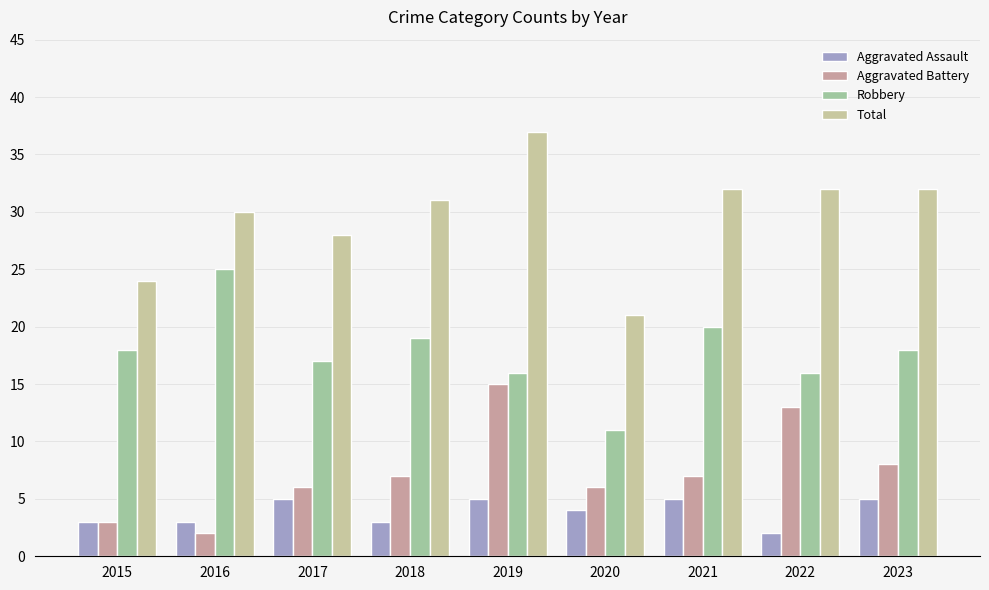

Is the value of Robbery at 2019 greater than the value of Total at 2021?

No